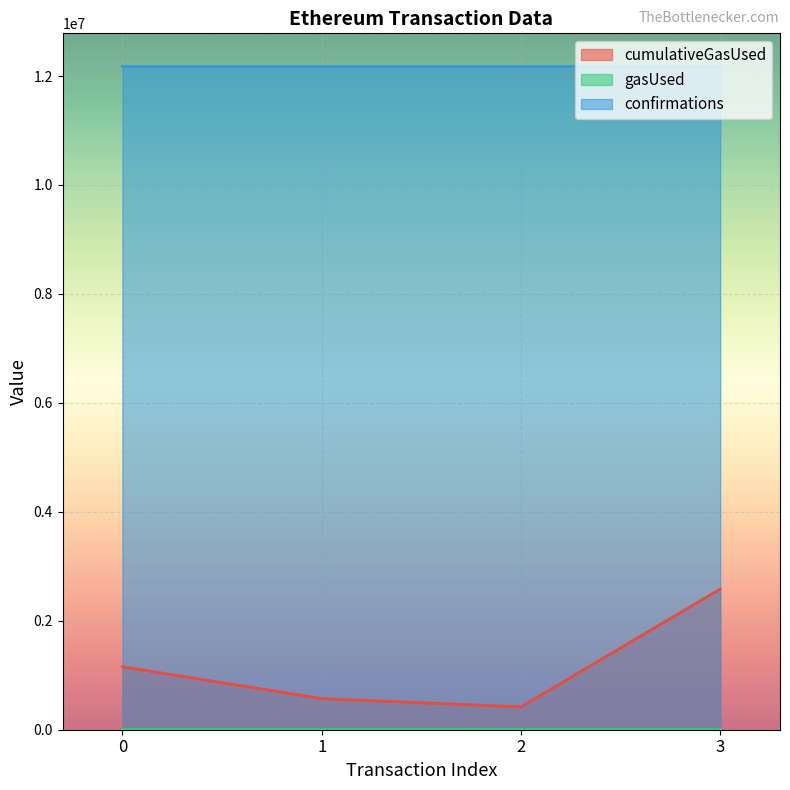

The value of confirmations at 2 is 19112147. True or false?

False